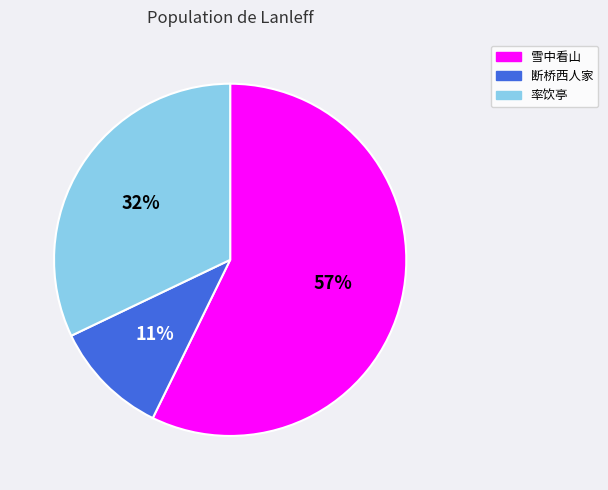

Is there any slice that represents more than half of the pie?

Yes